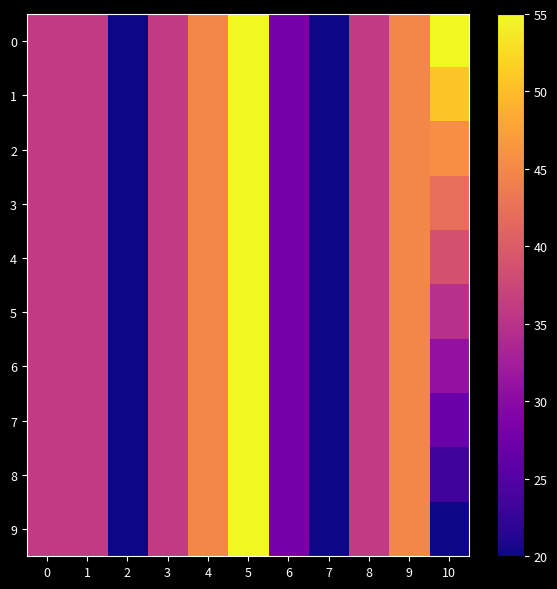

Count the number of categories in the chart.

11